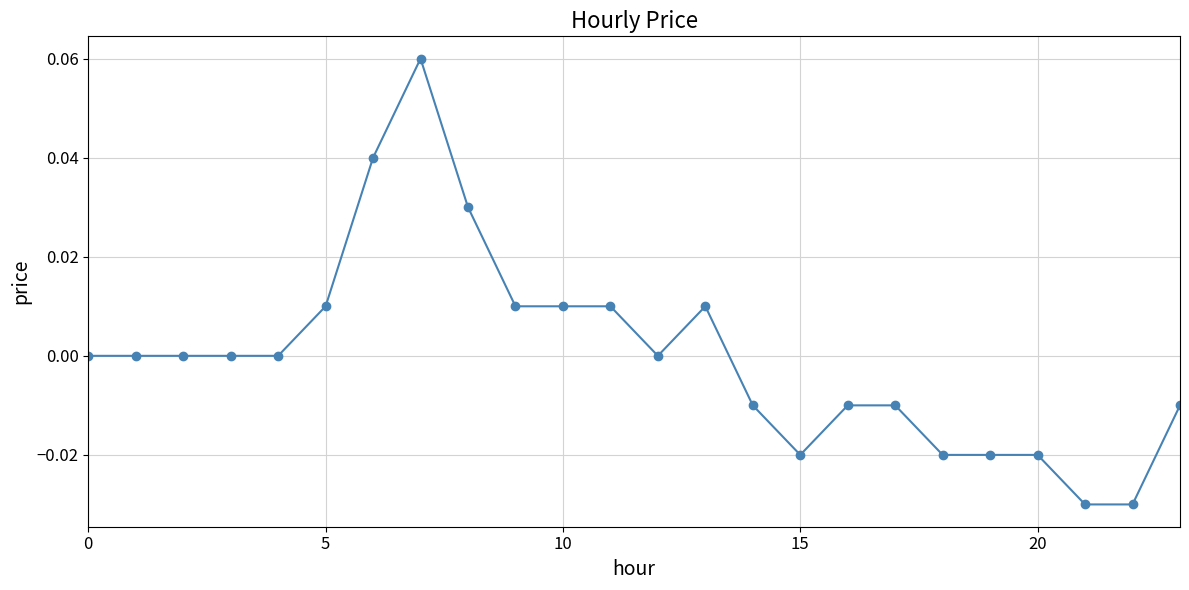

How many categories are shown in the chart?

24